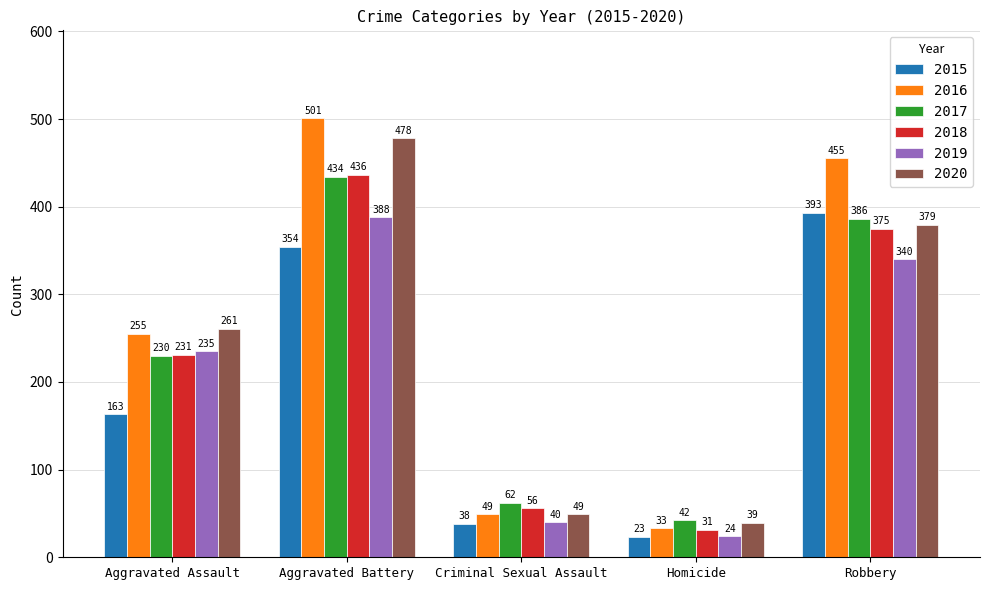

How many values in the 2015 series are below 163?

2